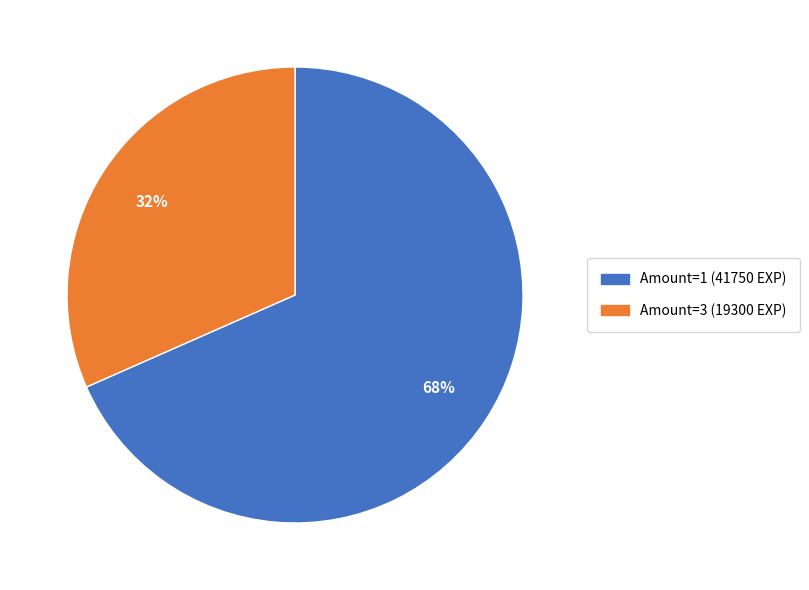

Is there any slice that represents more than half of the pie?

Yes